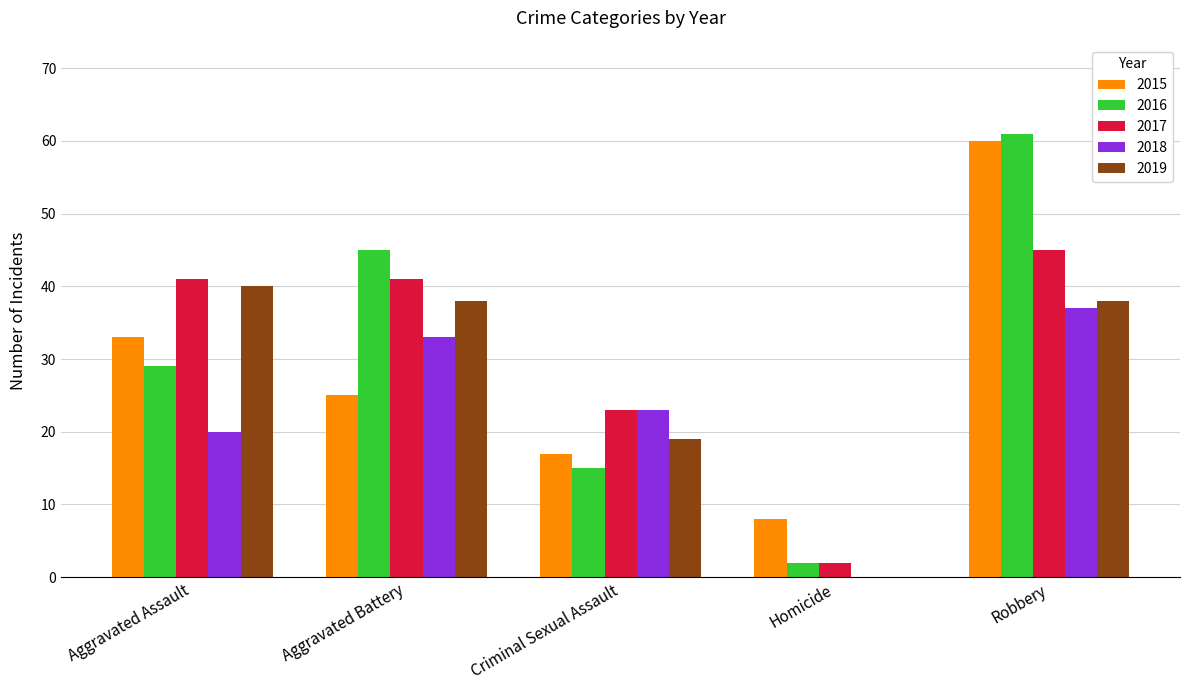

What is the greatest value displayed?

61